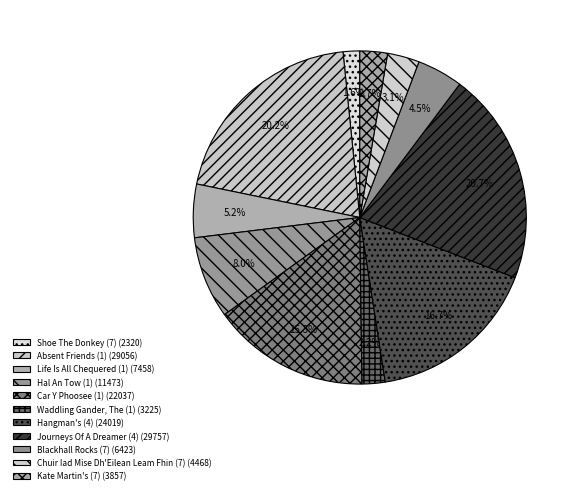

How many segments does this pie chart have?

11